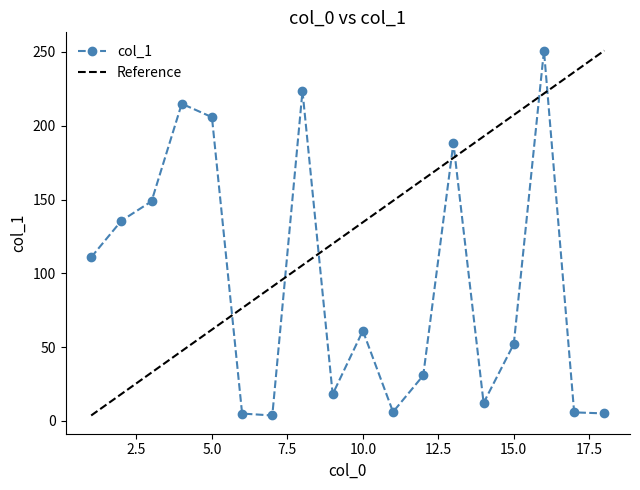

Is it true that col_1 equals 61.1 at 10.0?

True